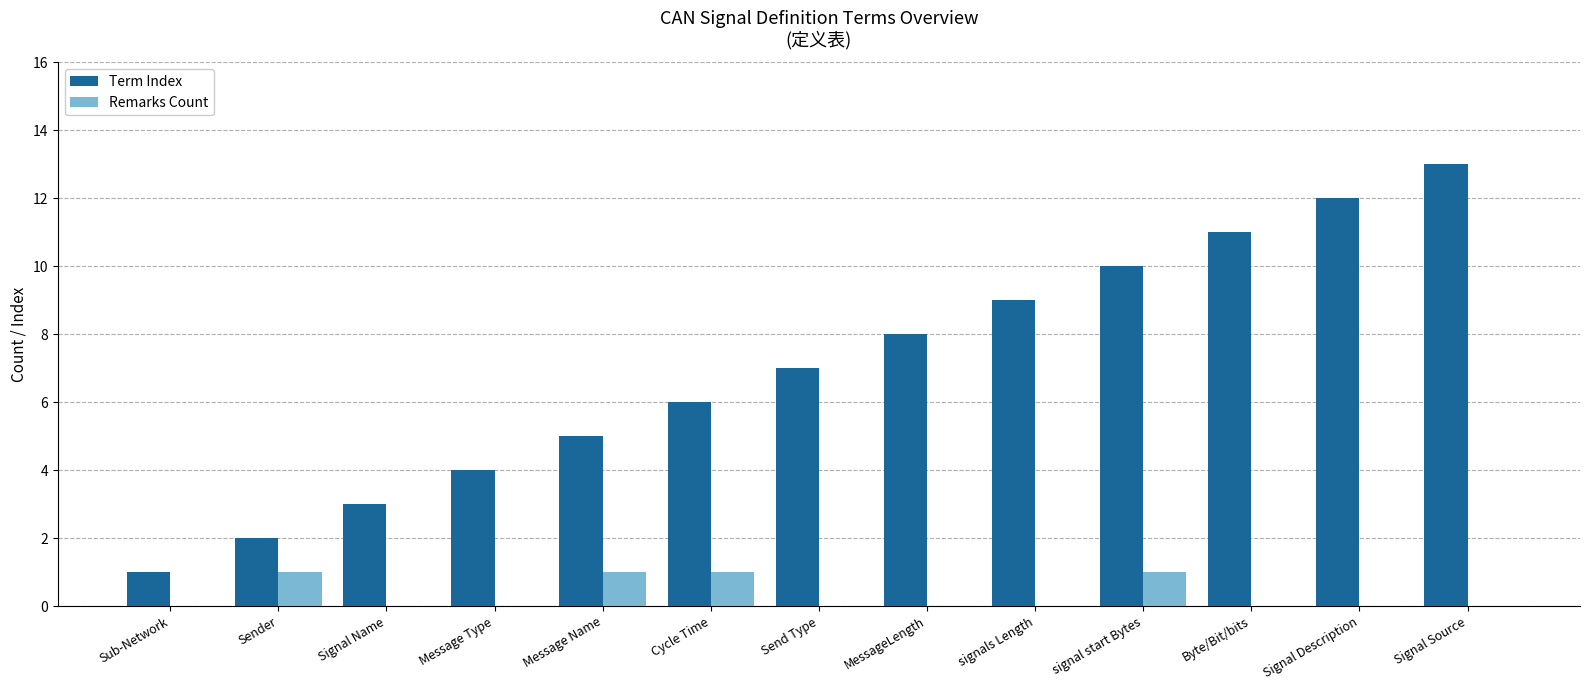

What are all the series names shown in the legend?

Term Index, Remarks Count